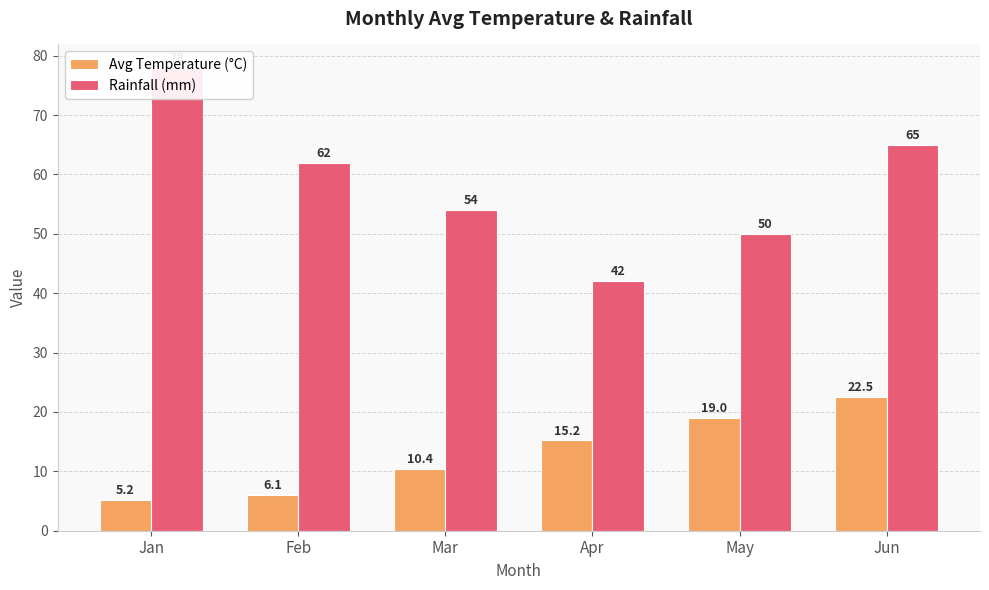

What is the difference between the maximum and minimum values in the Avg Temperature (°C) series?

17.3